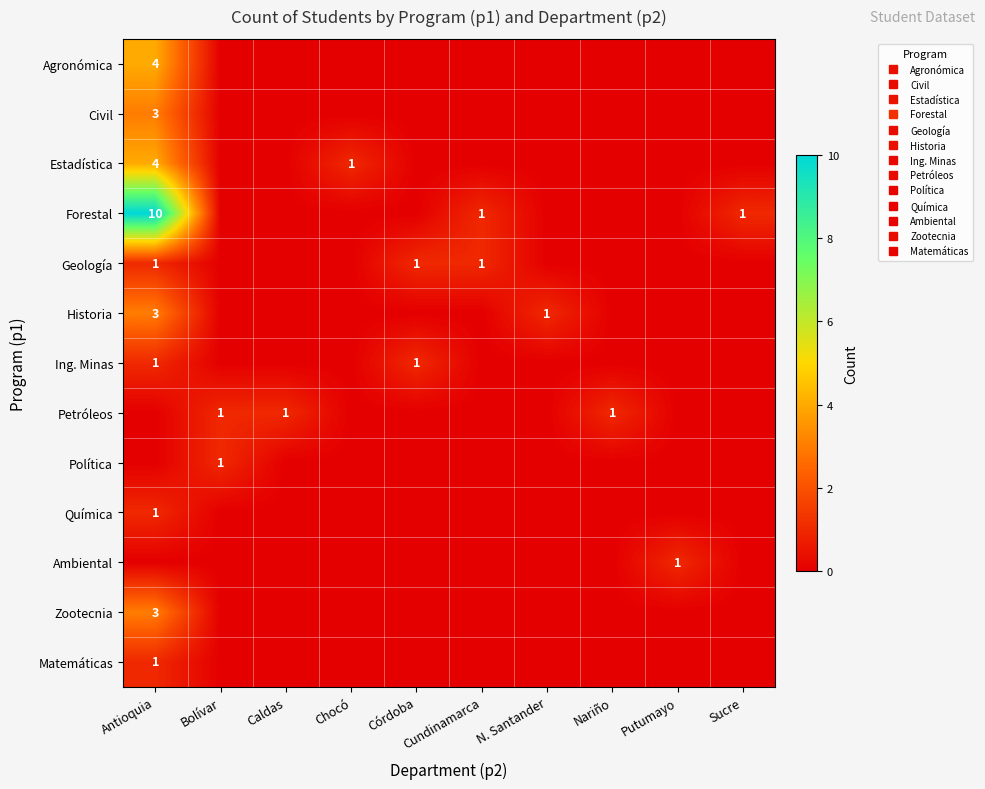

What is the sum of all Estadística values?

5